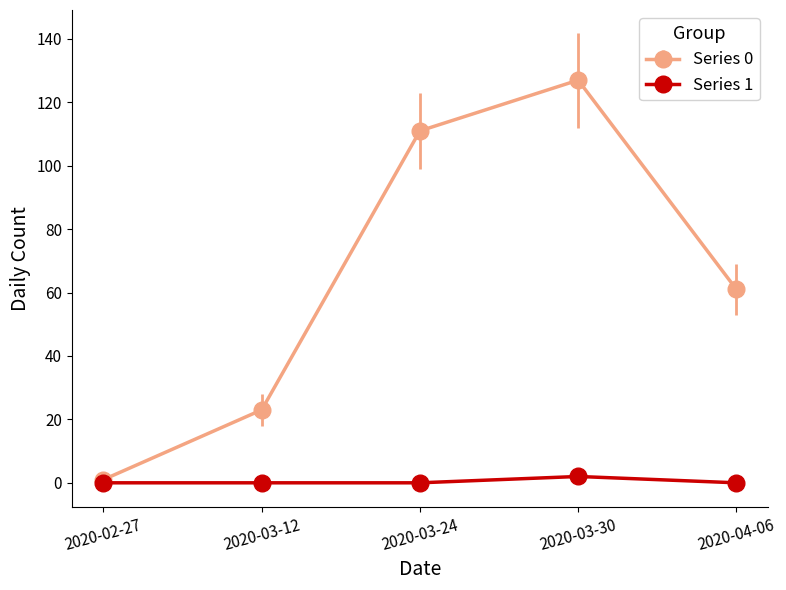

What is the sum of all Series 0 values?

323